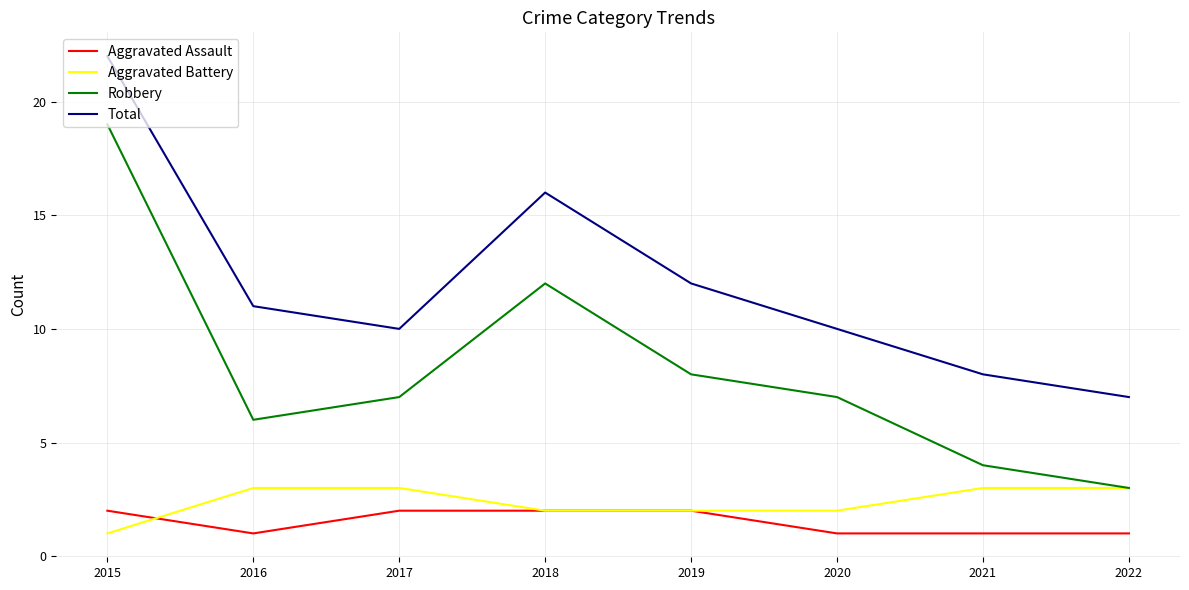

At which label does Total reach its minimum?

2022